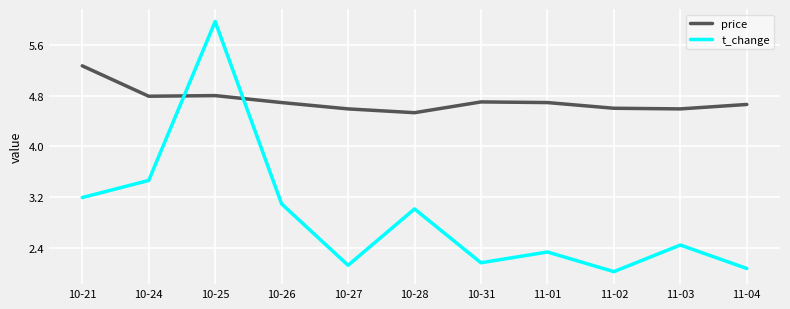

Reading right to left, what are all the values shown in this chart?

price: 4.7	4.6	4.6	4.7	4.7	4.5	4.6	4.7	4.8	4.8	5.3
t_change: 2.1	2.4	2.0	2.3	2.2	3.0	2.1	3.1	6.0	3.5	3.2